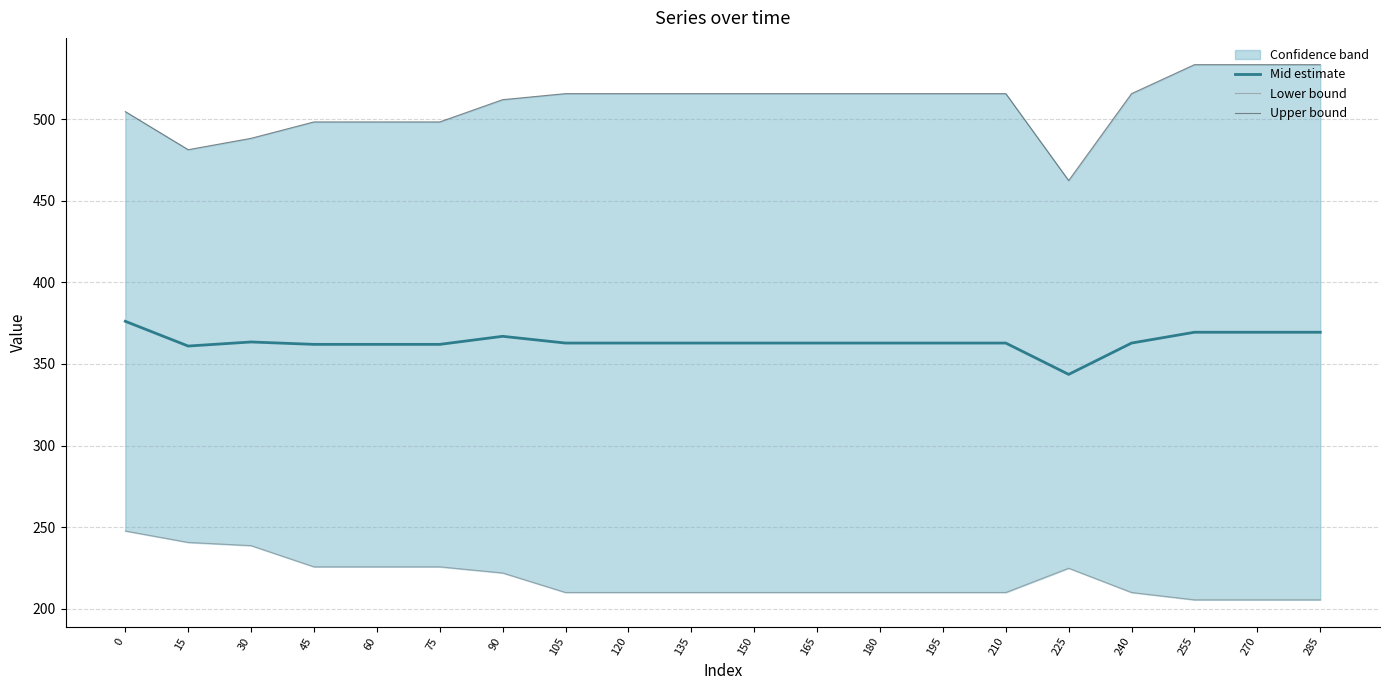

How many lines are shown in the chart?

3